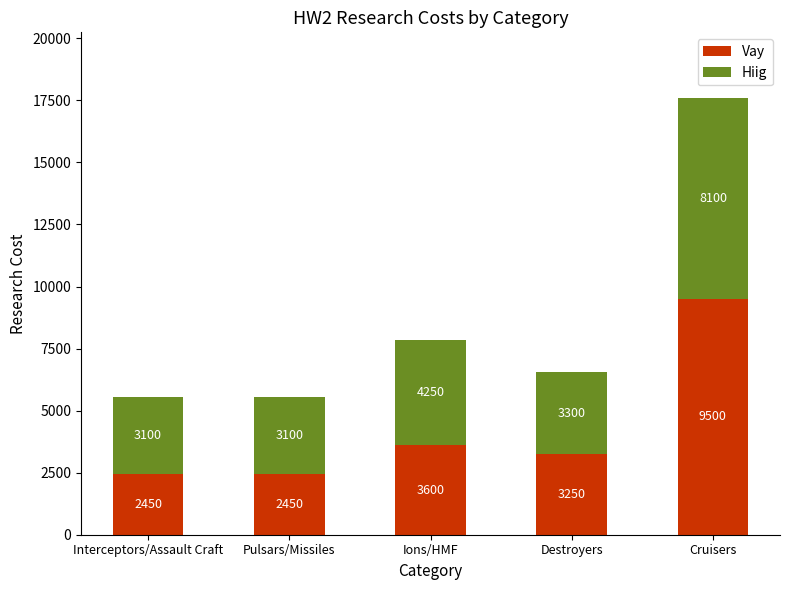

At which label does Vay reach its peak?

Cruisers